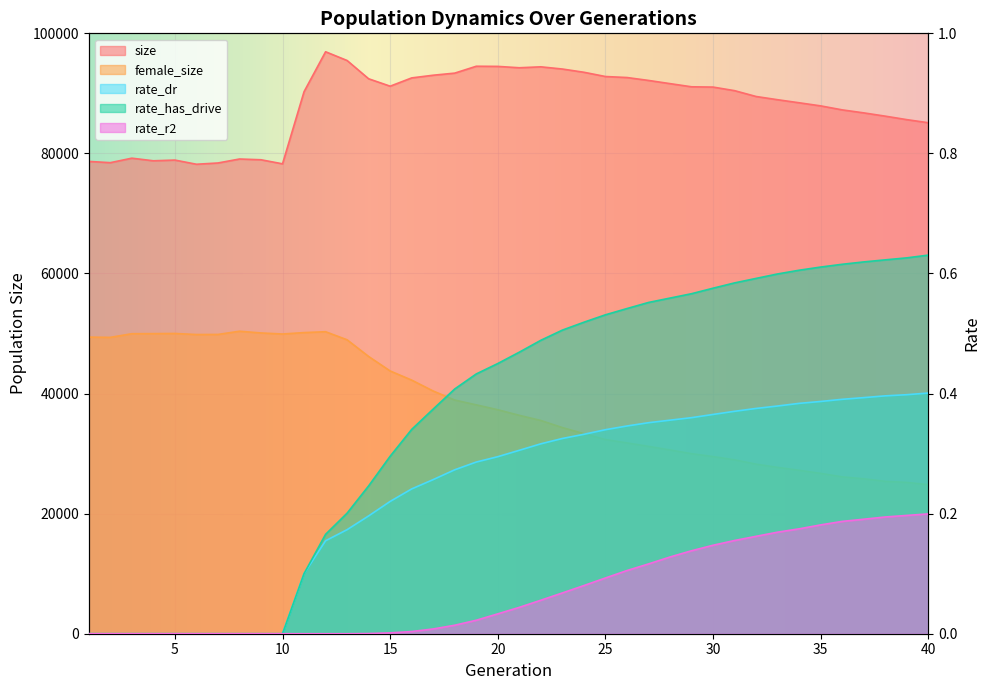

How many values in the rate_has_drive series exceed 0?

30